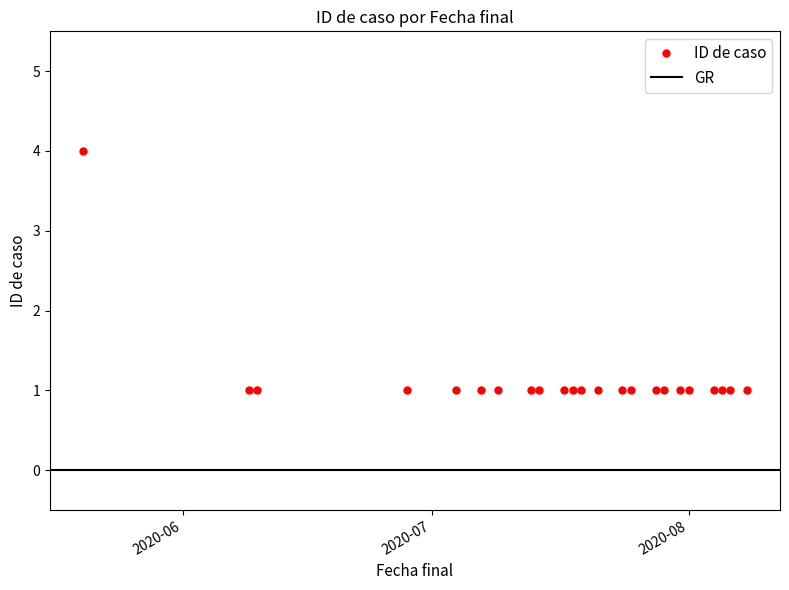

Which label corresponds to the smallest value in the chart?

2020-06-09